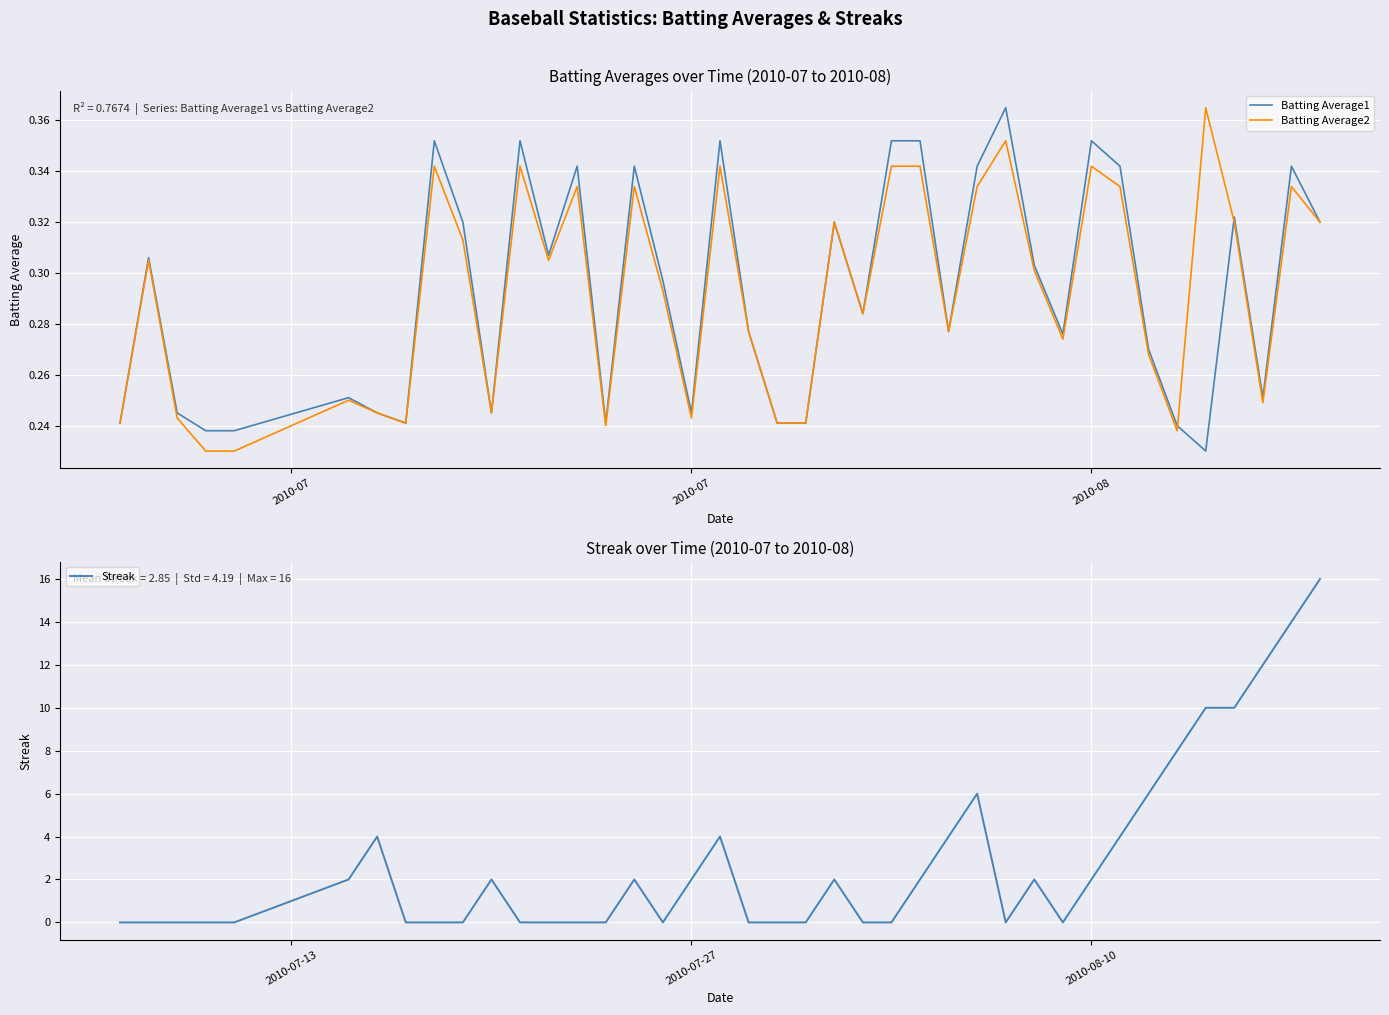

True or false: Streak and Batting Average1 cross at least once.

True